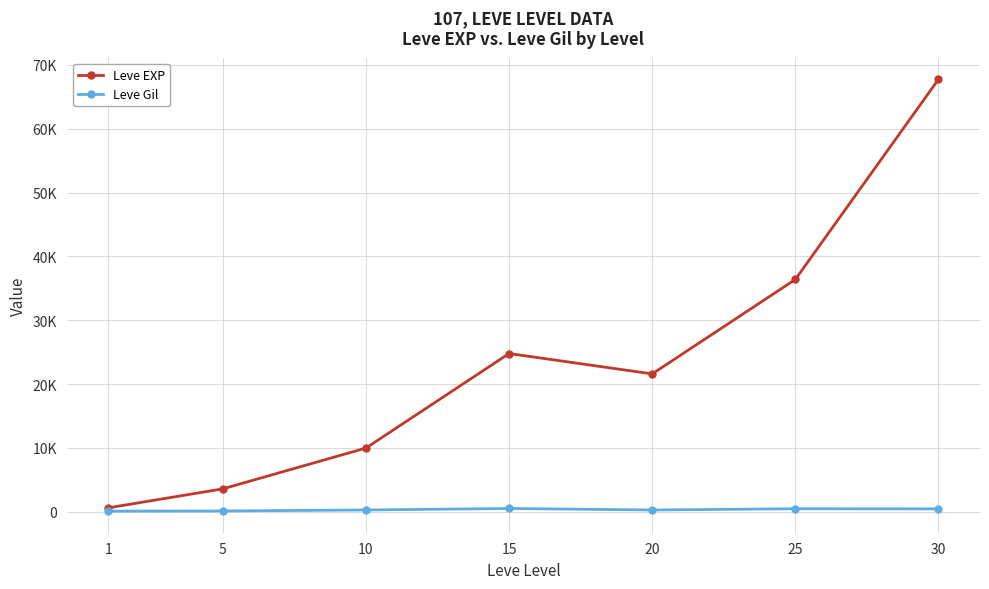

True or false: Leve EXP has more than 2 points higher than both neighbors.

False